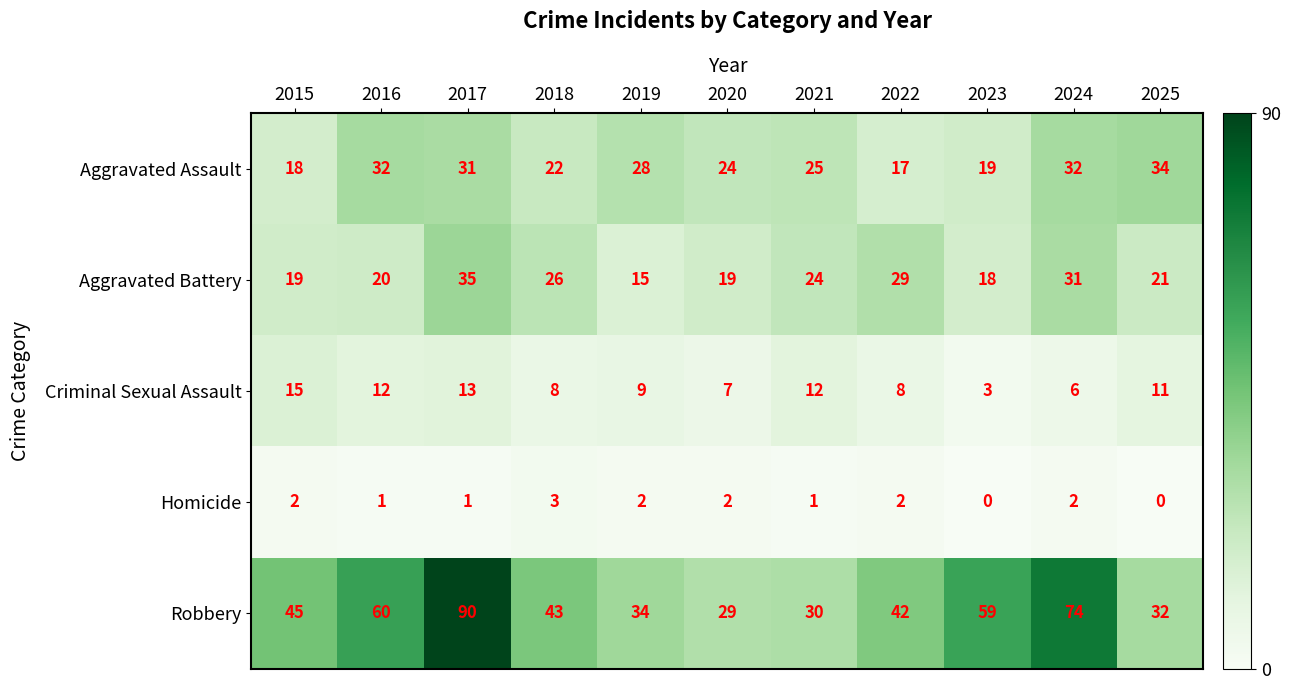

What is the spread (max minus min) of values at 2021?

29